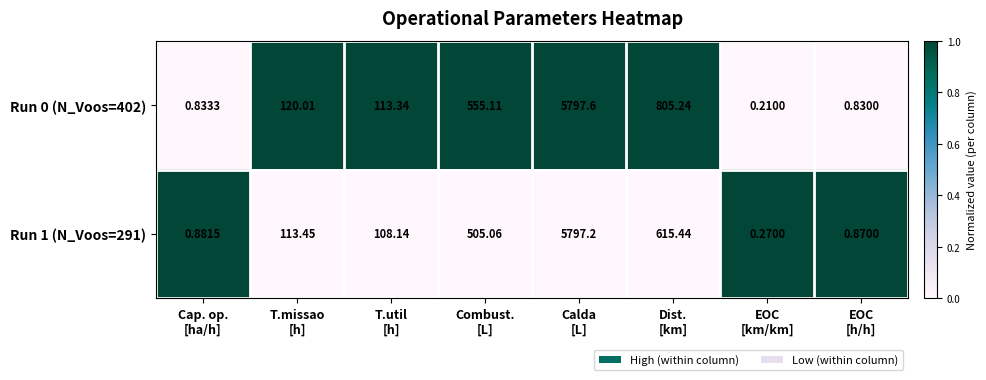

How many distinct data groups are displayed?

2